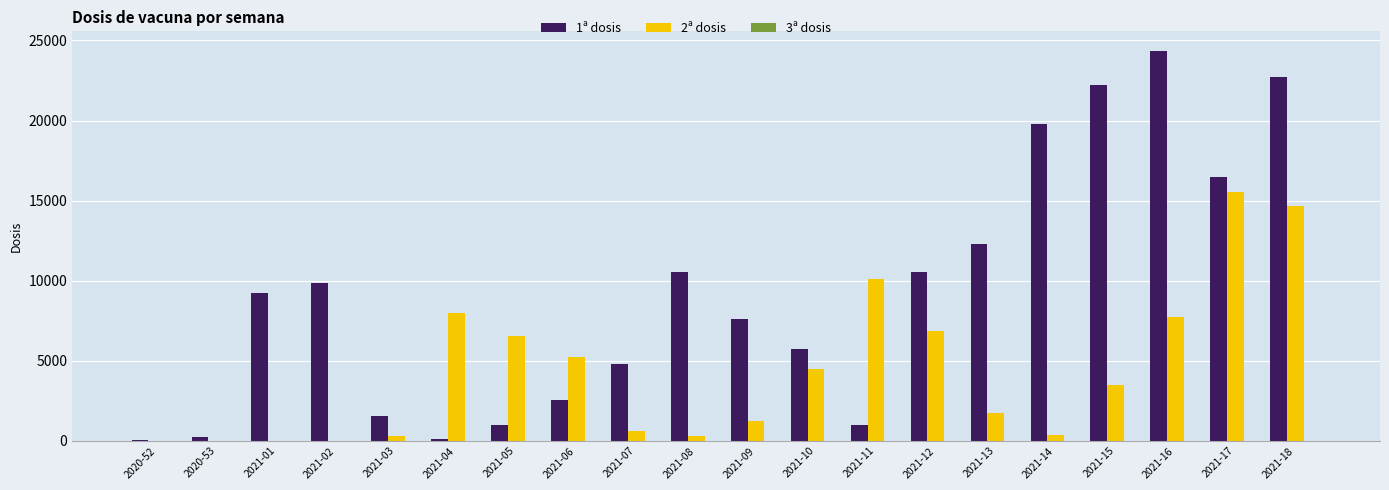

At which label does 1ª dosis reach its peak?

2021-16